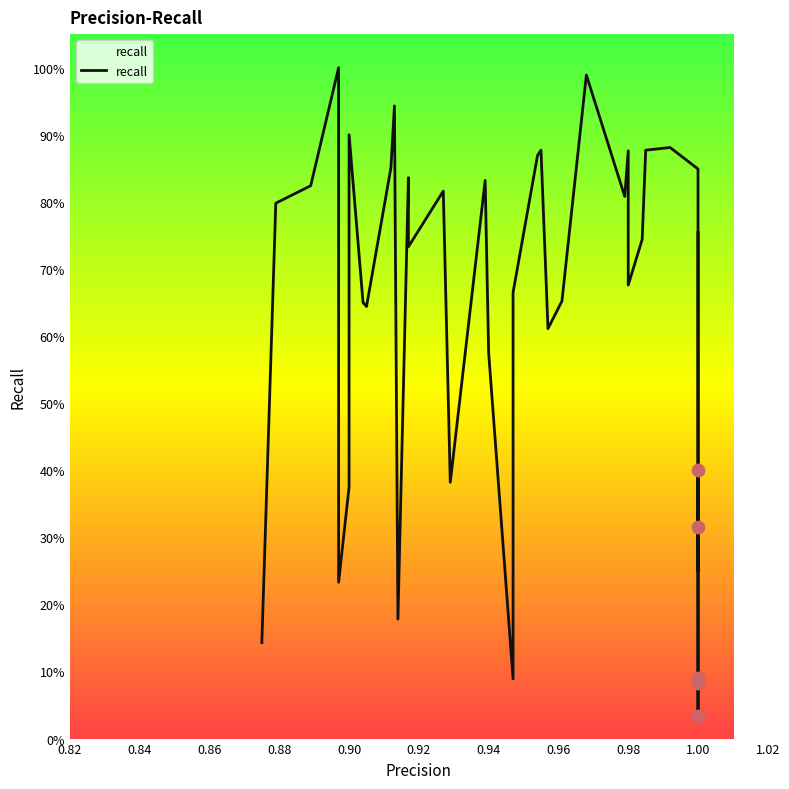

What is the change in value from 0.82 to 0.98?

+0.5